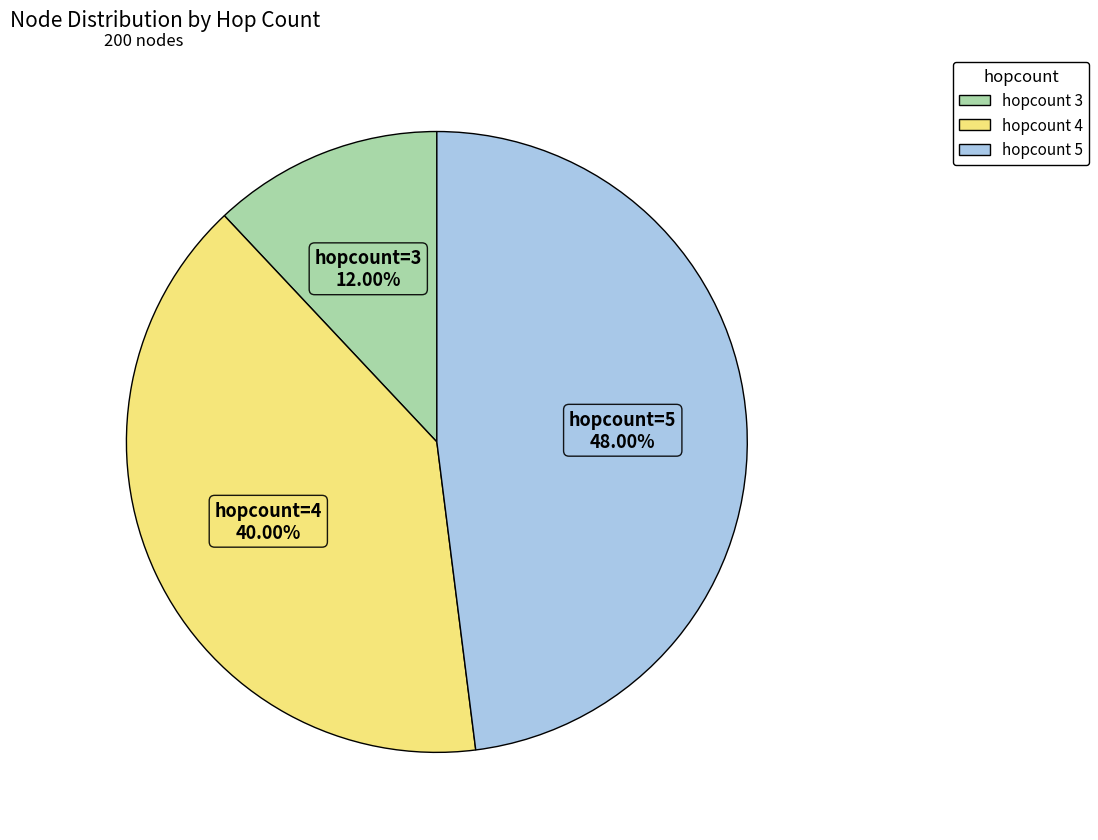

Does any single category account for the majority?

No